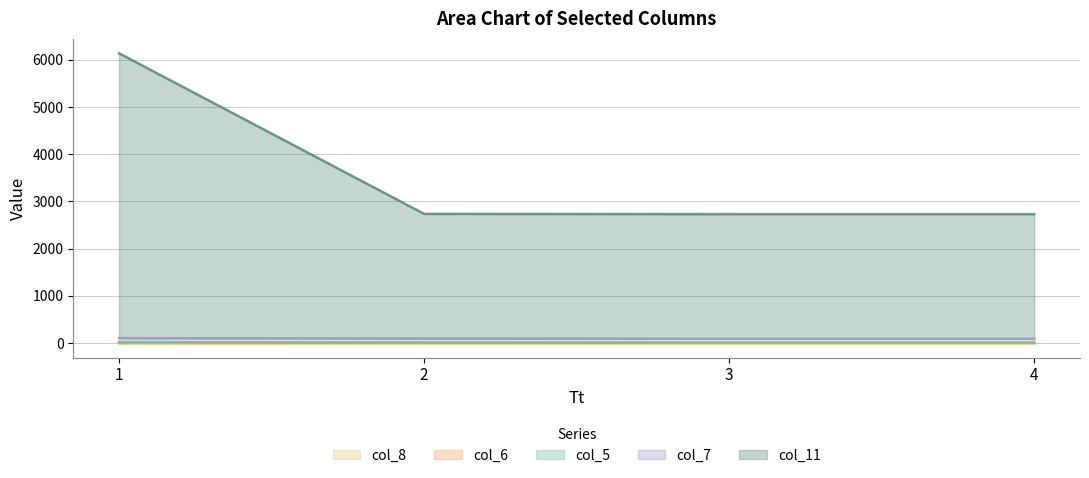

What is the spread (max minus min) of values at 3?

2727.0